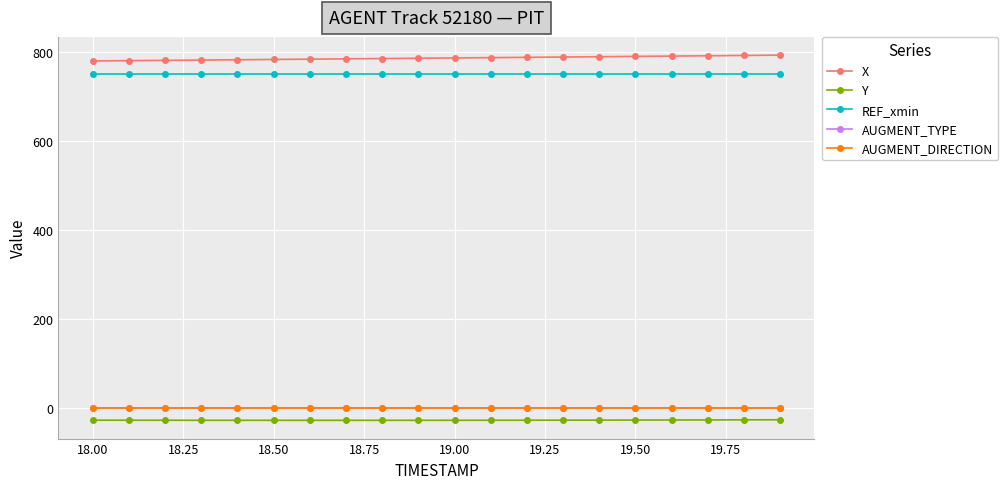

True or false: AUGMENT_DIRECTION has more than 2 points higher than both neighbors.

False